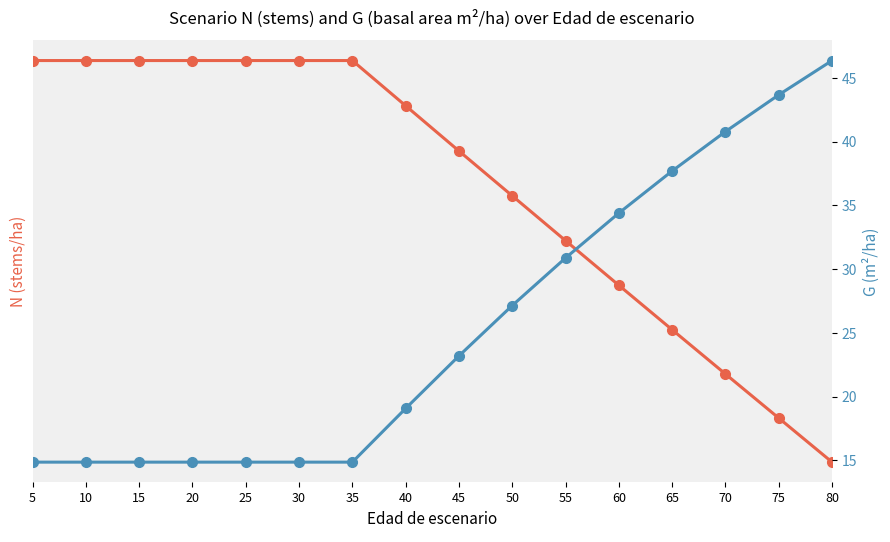

Reading right to left, extract all data points from this chart.

N (stems/ha): 661.7	664.0	666.3	668.6	670.9	673.2	675.6	677.9	680.2	682.6	682.6	682.6	682.6	682.6	682.6	682.6
G (m²/ha): 46.4	43.7	40.8	37.7	34.4	30.9	27.1	23.2	19.1	14.9	14.9	14.9	14.9	14.9	14.9	14.9